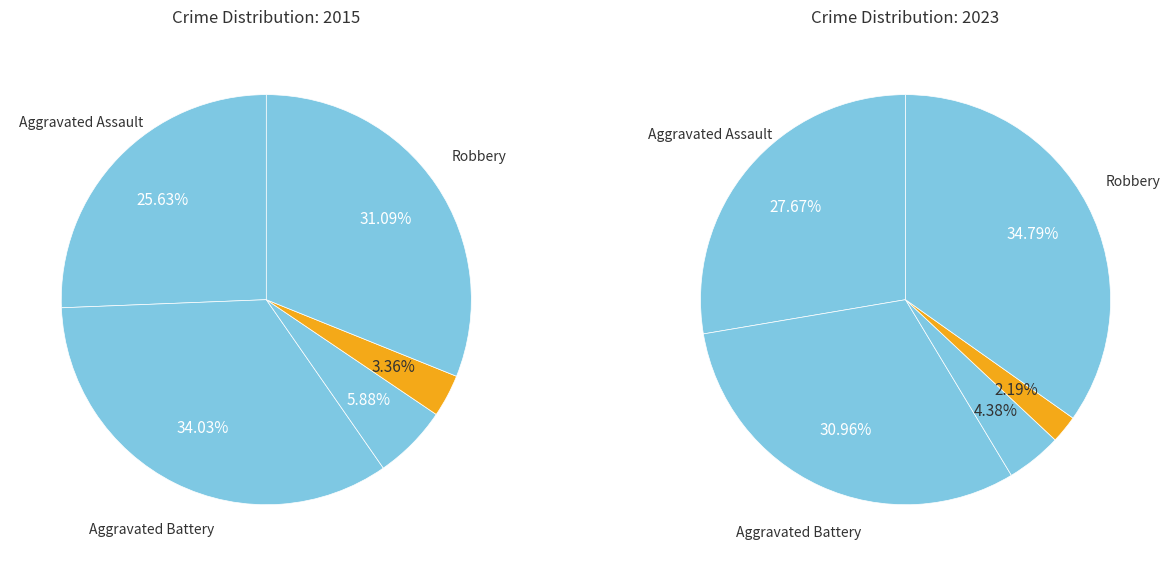

Between Aggravated Battery and Criminal Sexual Assault, which is larger?

Aggravated Battery